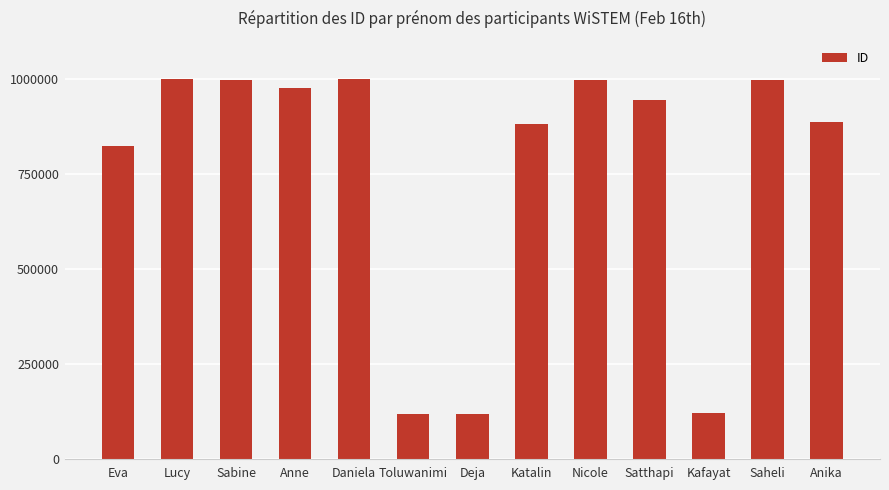

What is the maximum value shown in the chart?

999609